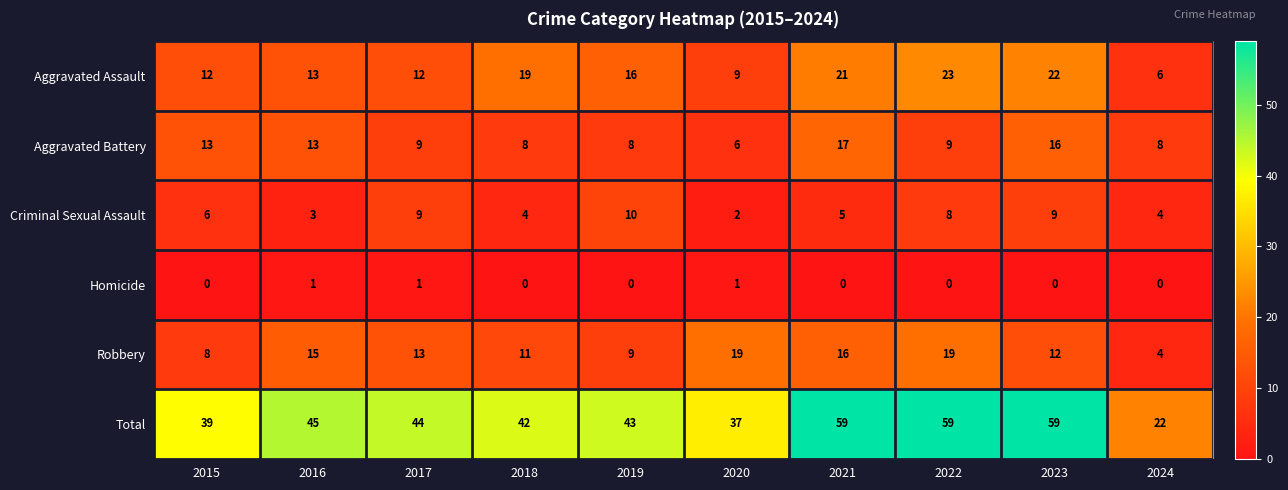

Count the Criminal Sexual Assault values in the range 4 to 9.

7